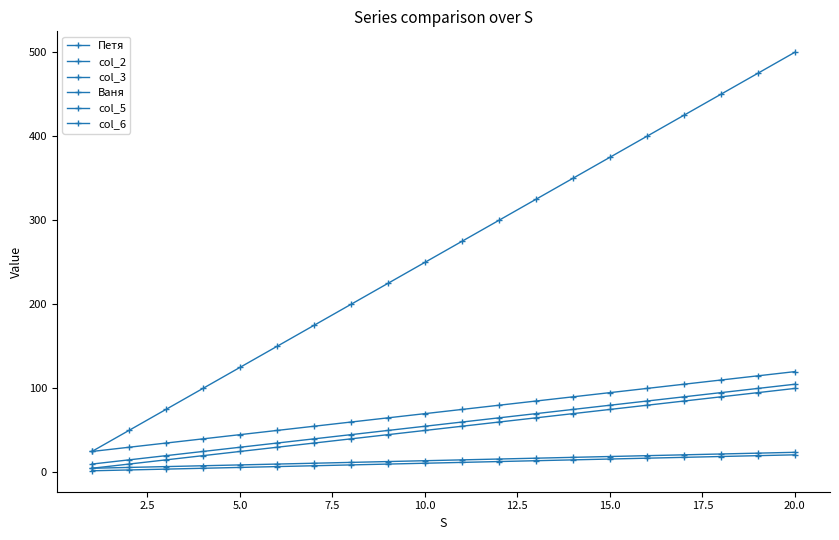

True or false: col_6 and col_2 cross at least once.

False